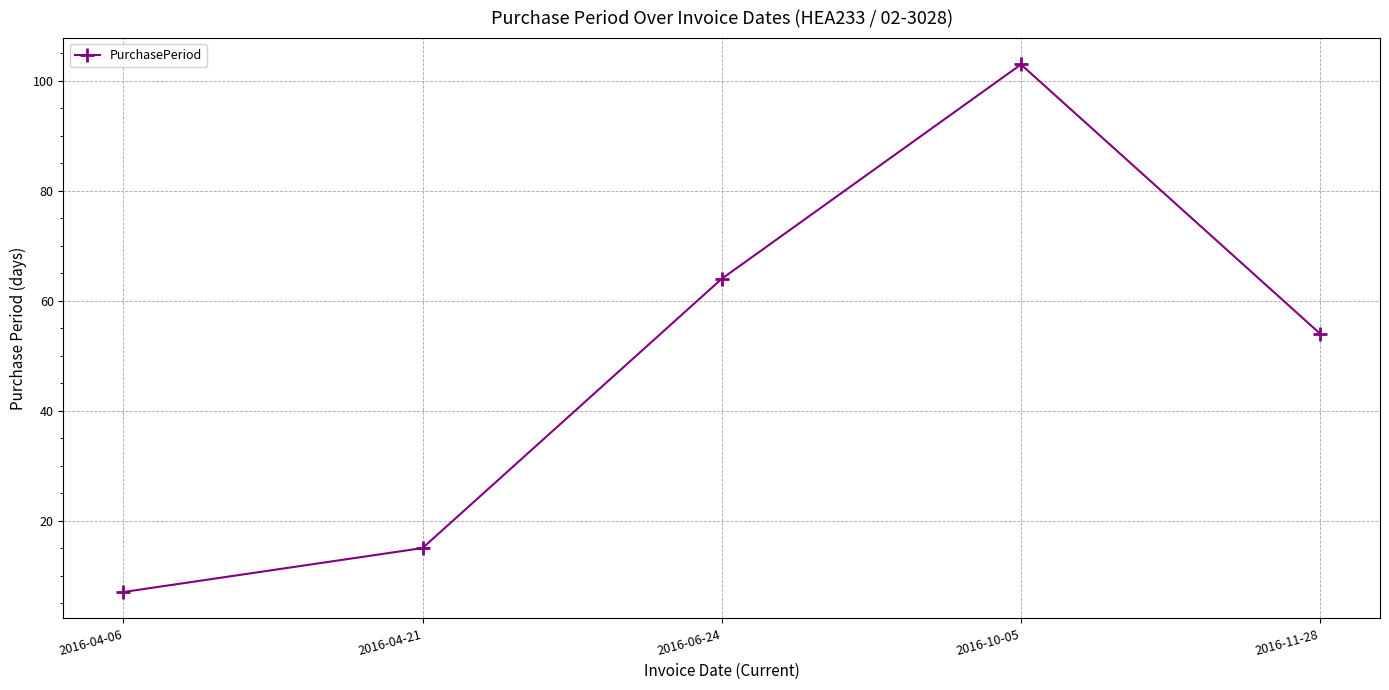

What is the difference between the values at 2016-06-24 and 2016-10-05?

39